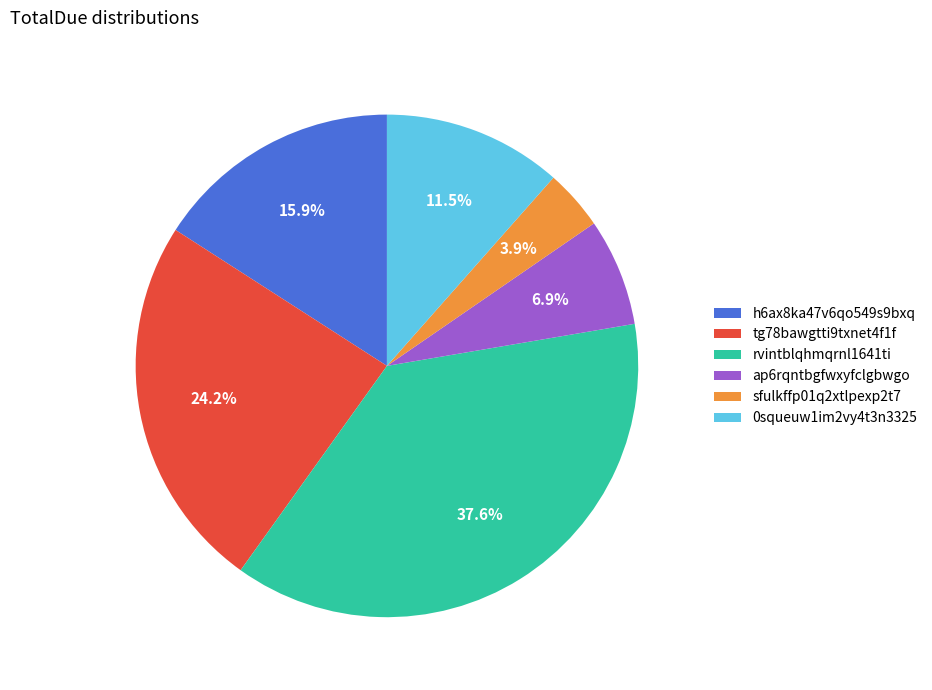

Is the sum of ap6rqntbgfwxyfclgbwgo and tg78bawgtti9txnet4f1f greater than half?

No